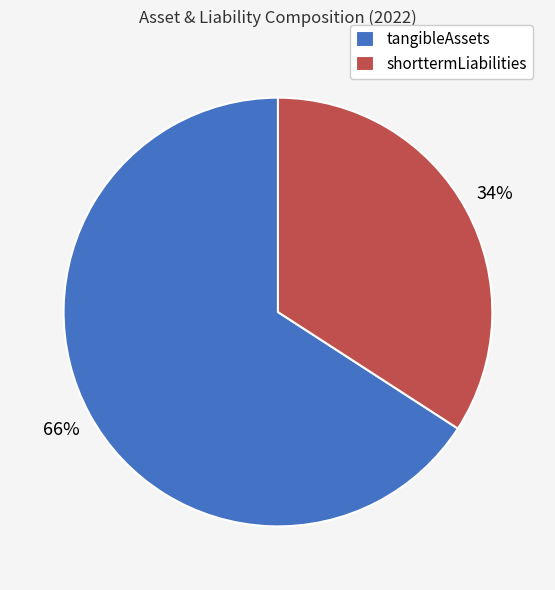

To the nearest percent, what portion does shorttermLiabilities represent?

34%